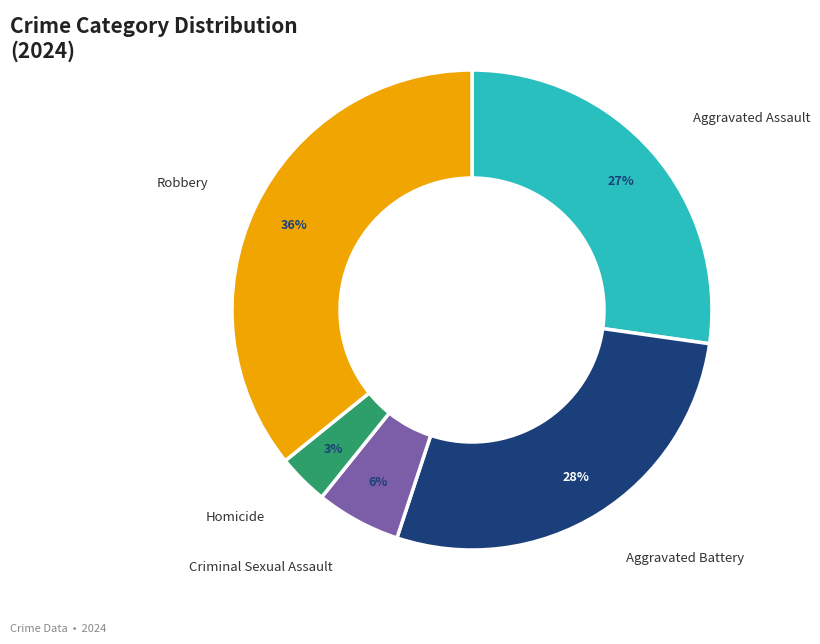

To the nearest percent, what is the average slice percentage?

20%